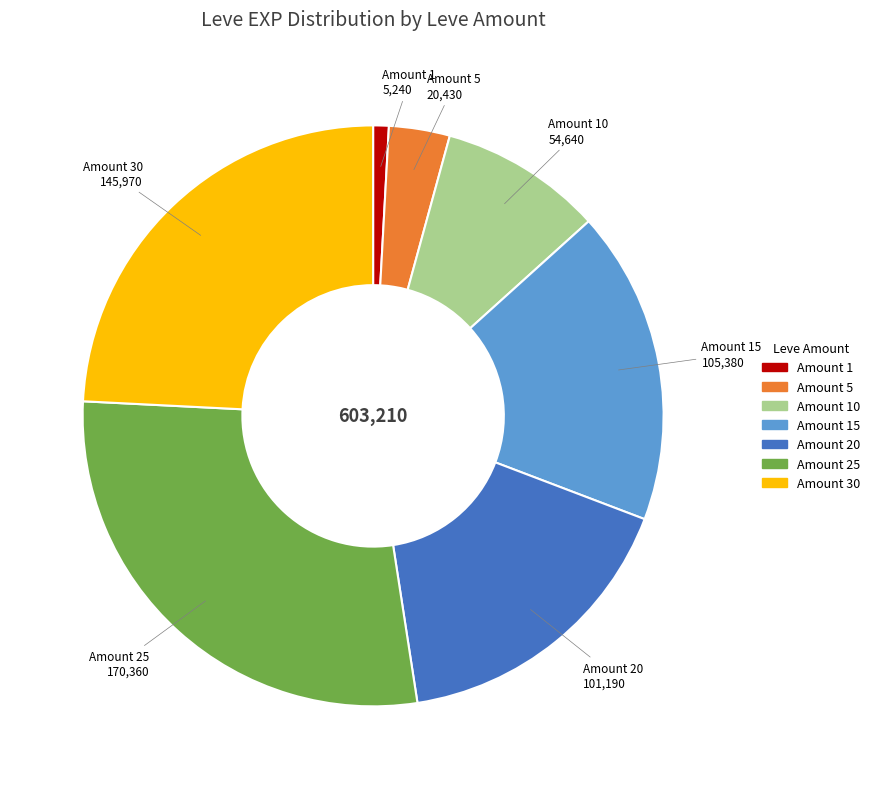

Count the number of slices in the pie.

7